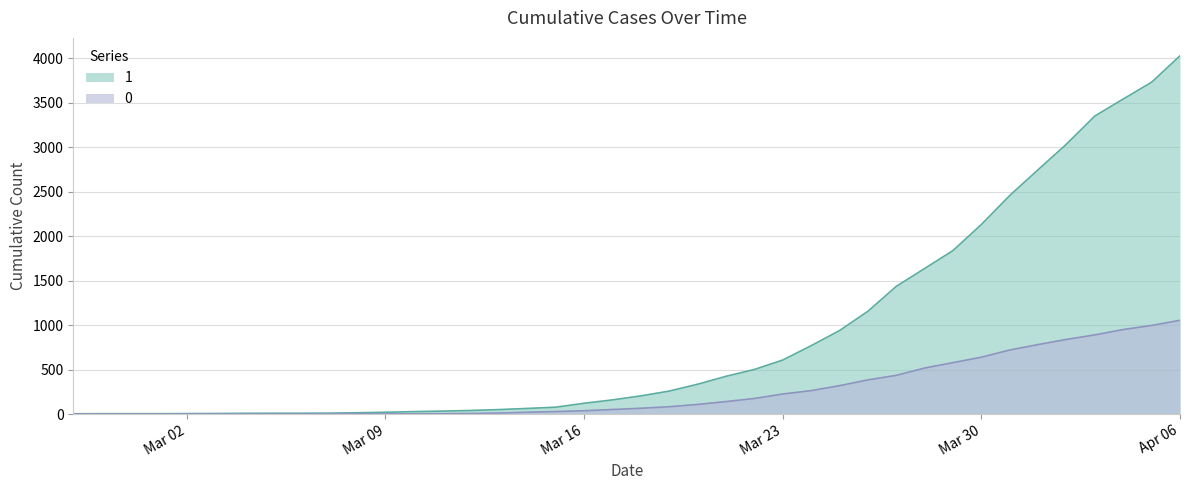

Which series changed the most between 2020-03-12 and 2020-03-27?

1